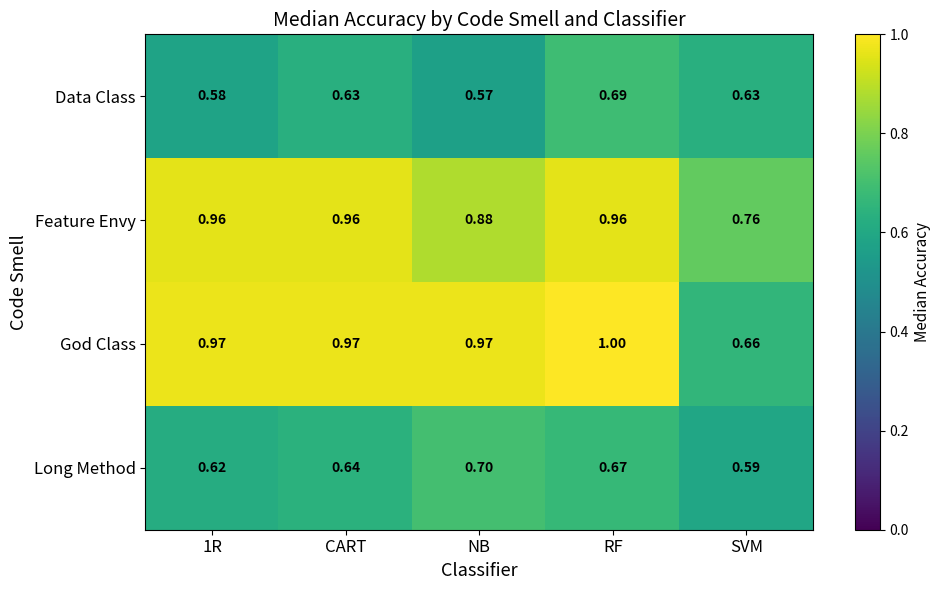

Which series has the widest spread of values?

God Class